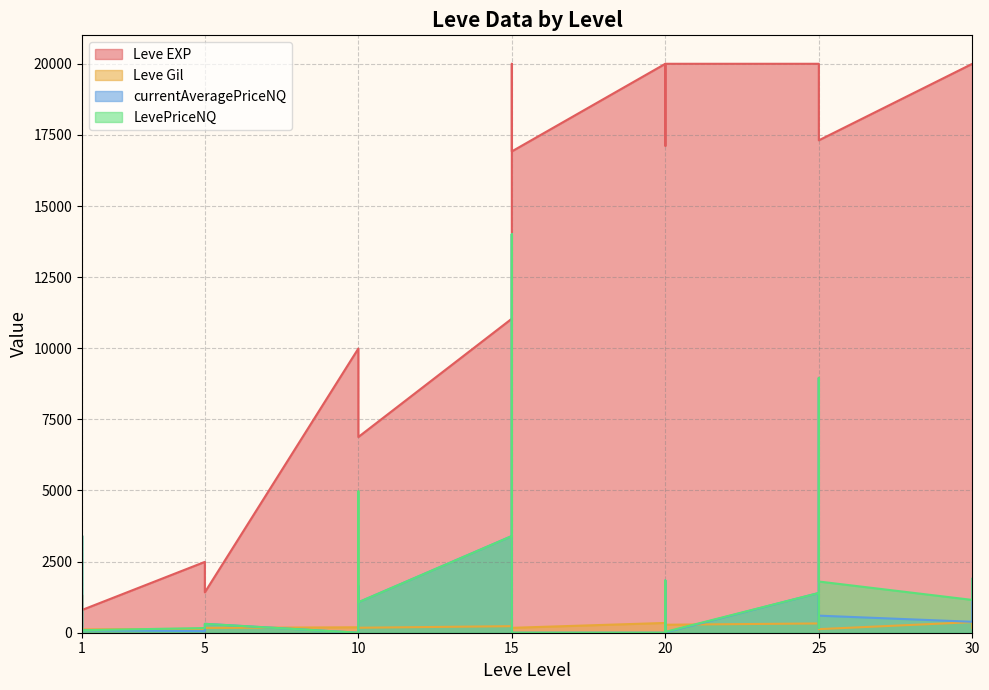

Which category has the highest value in the LevePriceNQ series?

15